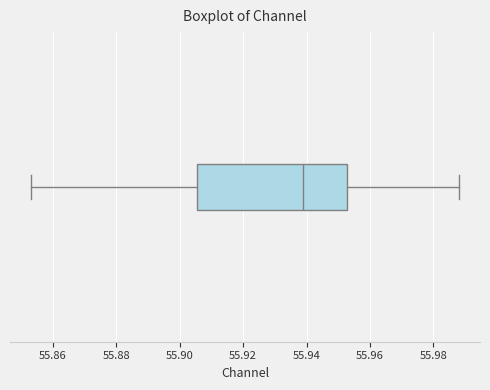

Where does the left whisker of the box end on the x-axis? The values are not printed on the chart, so give them approximately, as read against the axis.

55.854